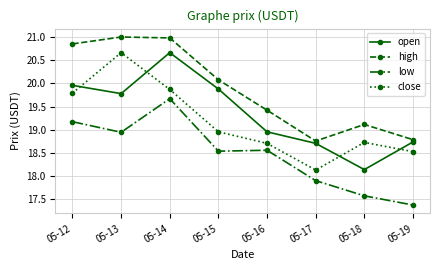

What is the value of the low point at the 4th from the left?

18.5